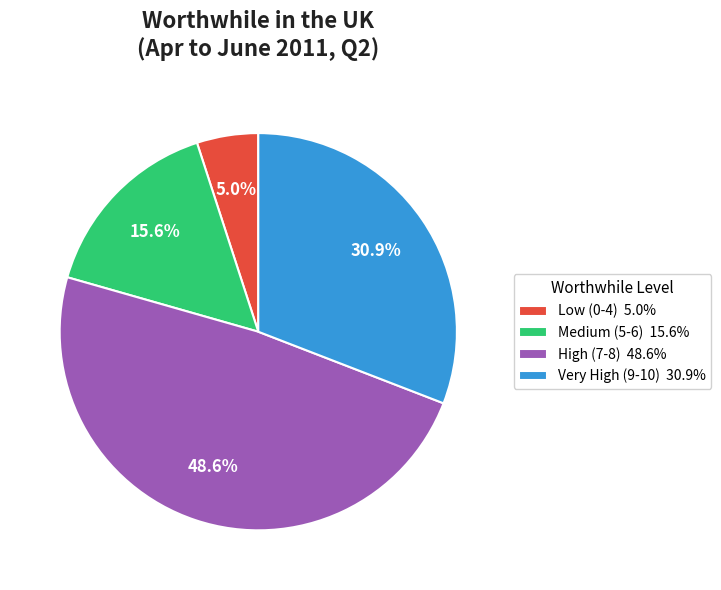

Which category has the biggest portion of the pie?

High (7-8)